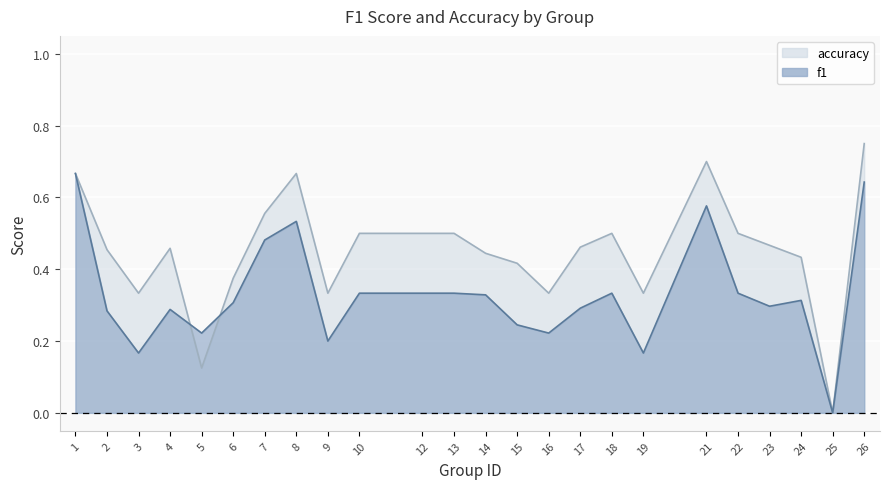

Reading left to right, extract all data points from this chart.

f1: 0.7	0.3	0.2	0.3	0.2	0.3	0.5	0.5	0.2	0.3	0.3	0.3	0.3	0.2	0.2	0.3	0.3	0.2	0.6	0.3	0.3	0.3	0.0	0.6
accuracy: 0.7	0.5	0.3	0.5	0.1	0.4	0.6	0.7	0.3	0.5	0.5	0.5	0.4	0.4	0.3	0.5	0.5	0.3	0.7	0.5	0.5	0.4	0.0	0.8